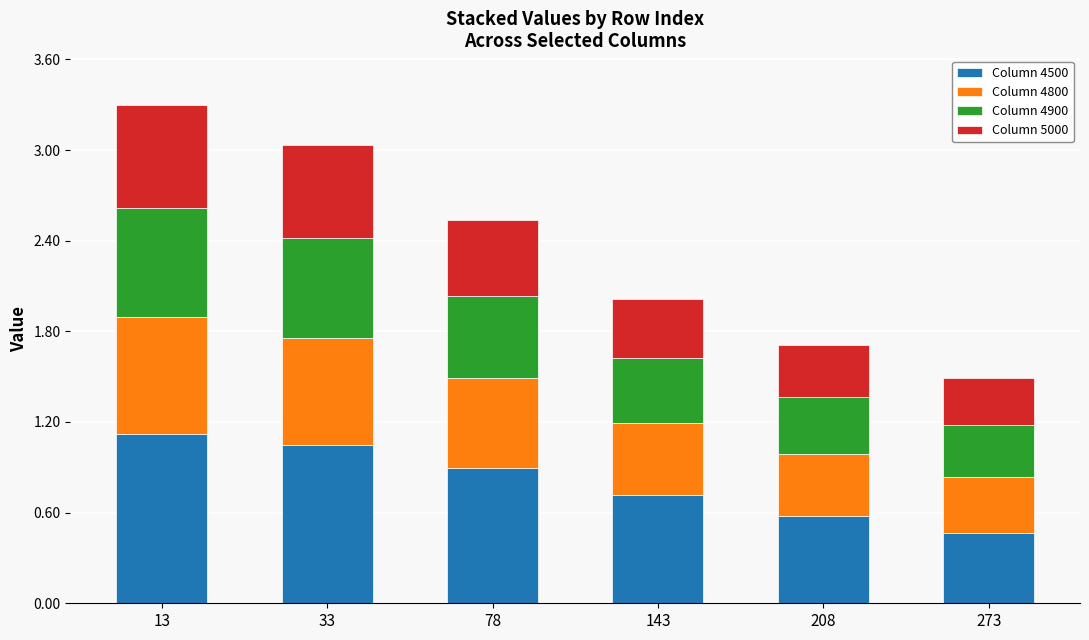

What is the approximate value of Column 4500 at 13?

1.1